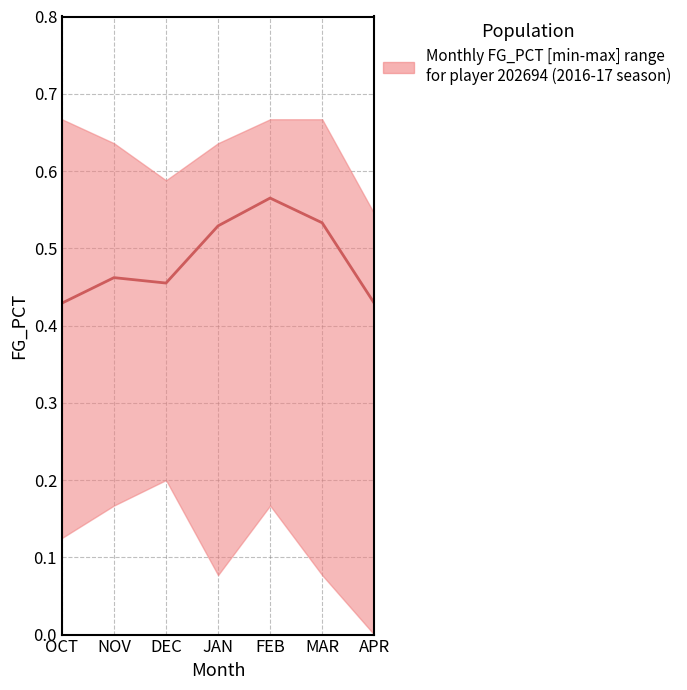

At which label is the value closest to 0?

OCT